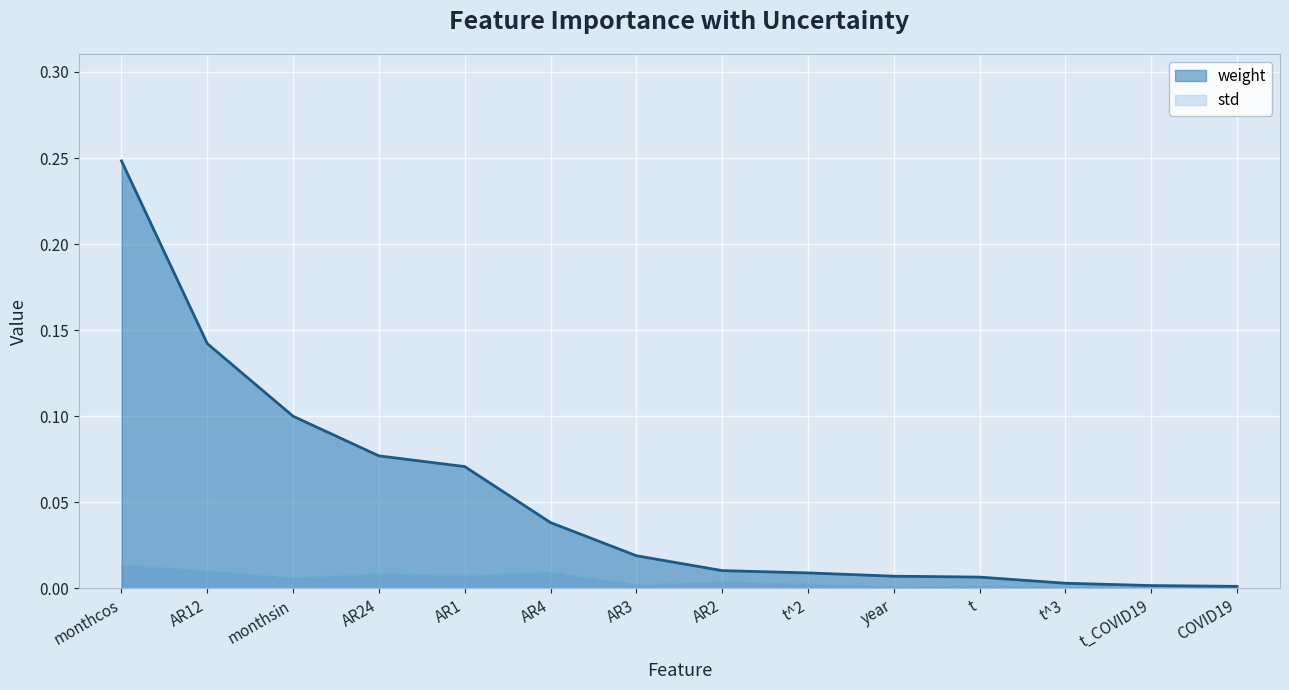

What is the average value of the weight series?

0.1